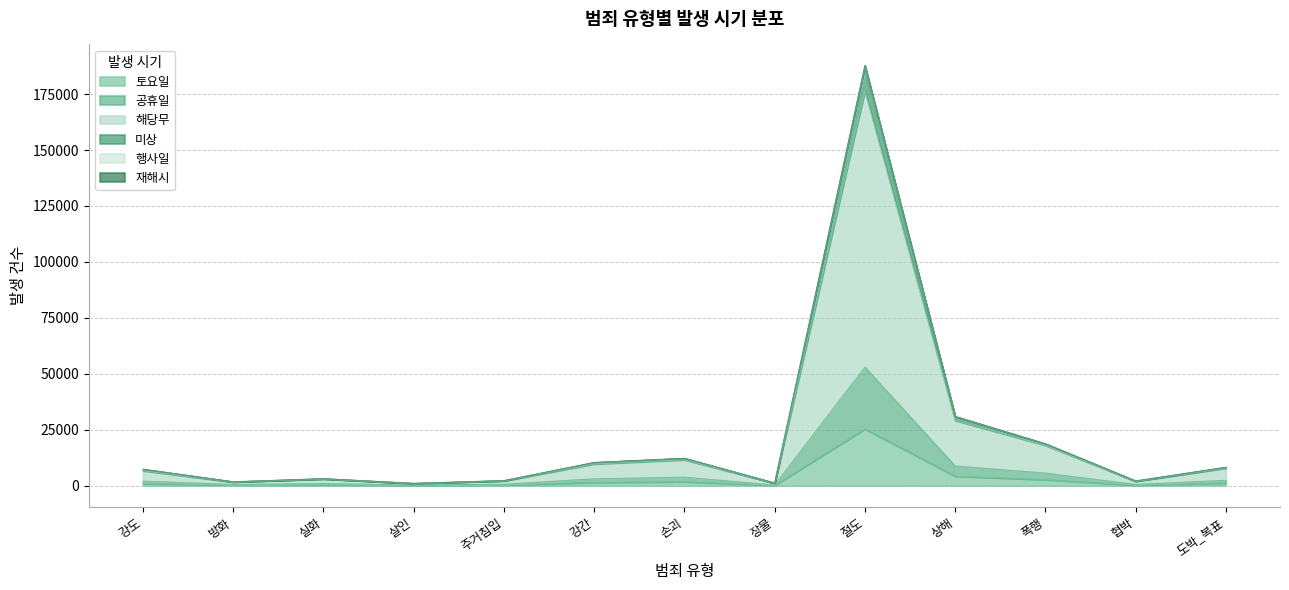

How many distinct data groups are displayed?

6